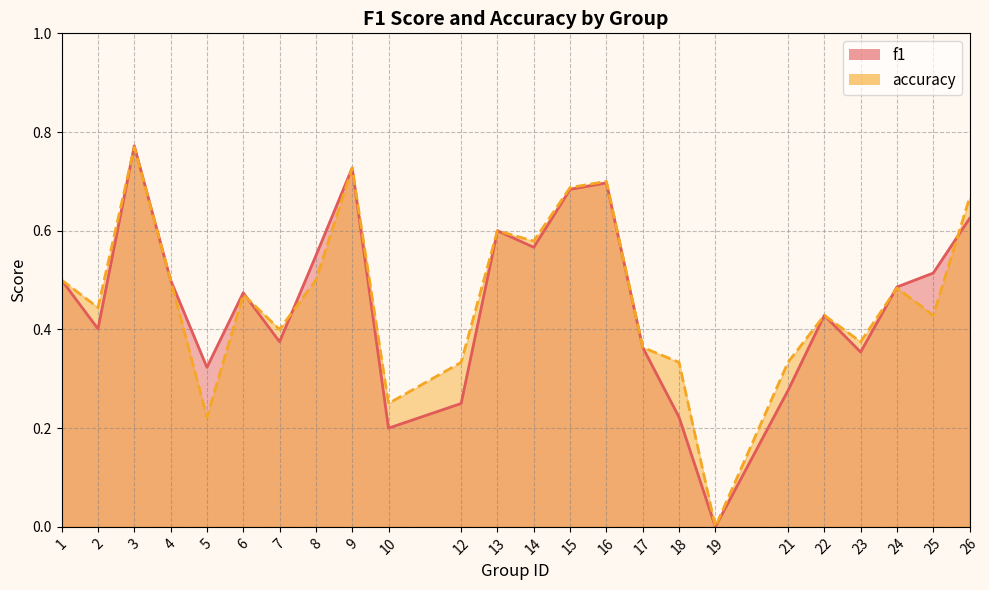

What is the difference between the f1 values at 21 and 23?

0.1